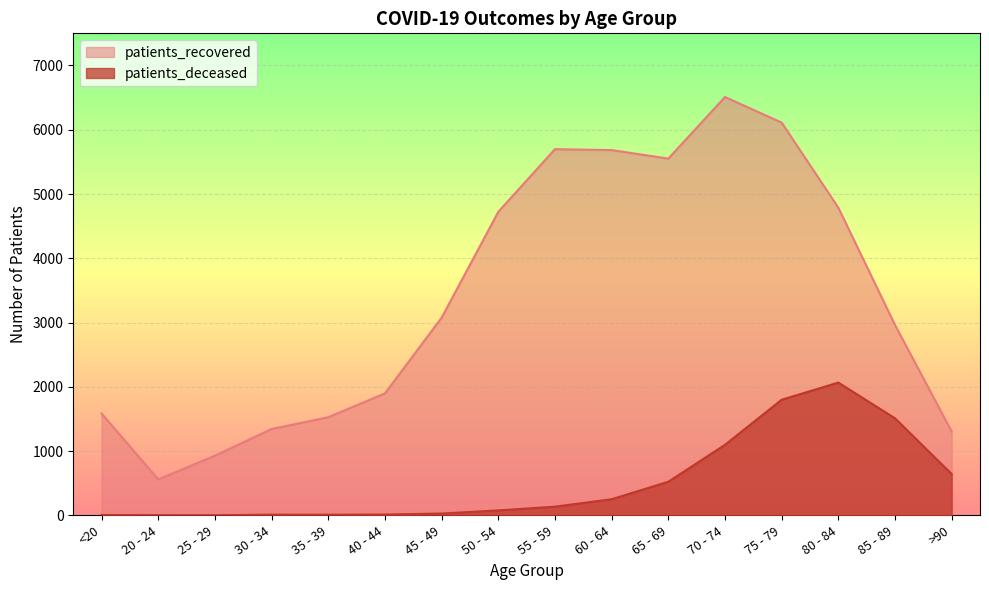

Reading left to right, what are all the values shown in this chart?

patients_recovered: <20=1584	20 - 24=559	25 - 29=929	30 - 34=1344	35 - 39=1527	40 - 44=1898	45 - 49=3076	50 - 54=4723	55 - 59=5698	60 - 64=5683	65 - 69=5551	70 - 74=6509	75 - 79=6111	80 - 84=4788	85 - 89=2962	>90=1304
patients_deceased: <20=6	20 - 24=3	25 - 29=2	30 - 34=11	35 - 39=10	40 - 44=13	45 - 49=28	50 - 54=77	55 - 59=135	60 - 64=251	65 - 69=523	70 - 74=1098	75 - 79=1799	80 - 84=2066	85 - 89=1510	>90=643